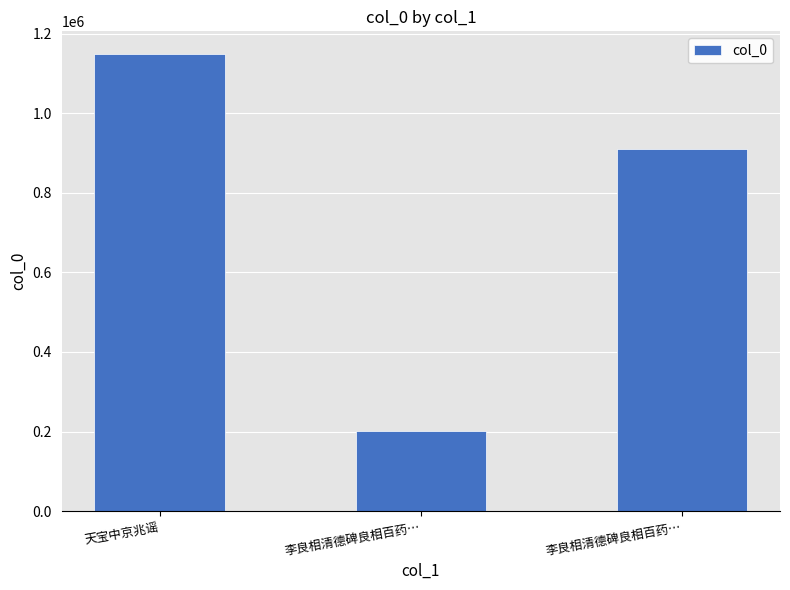

How many distinct data groups are displayed?

1